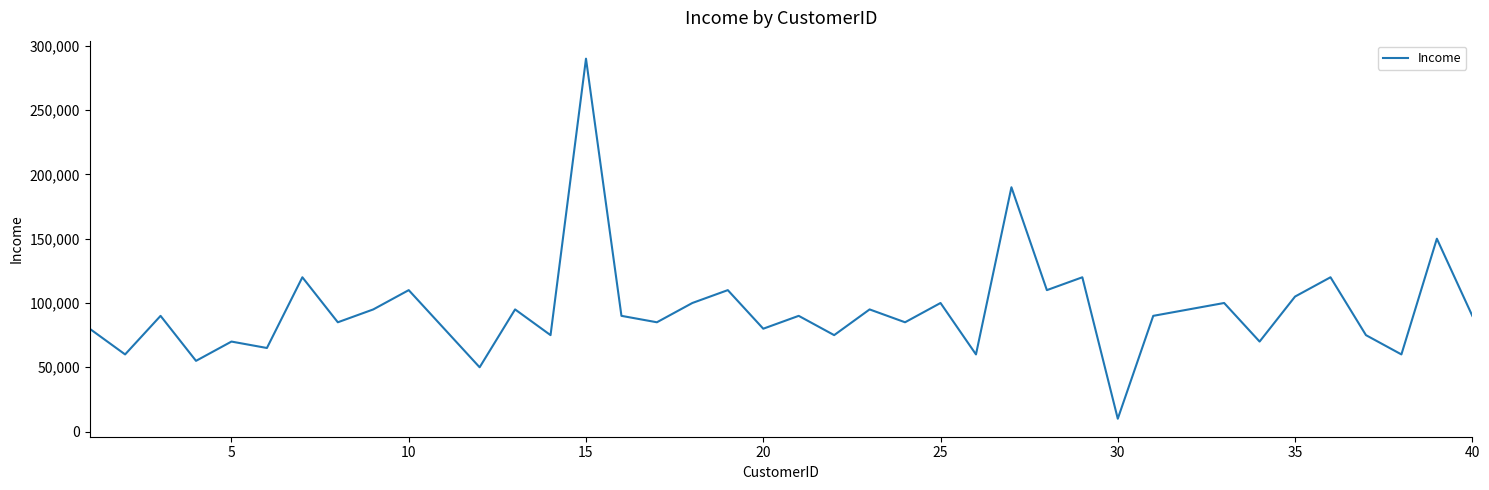

What is the greatest value displayed?

290000